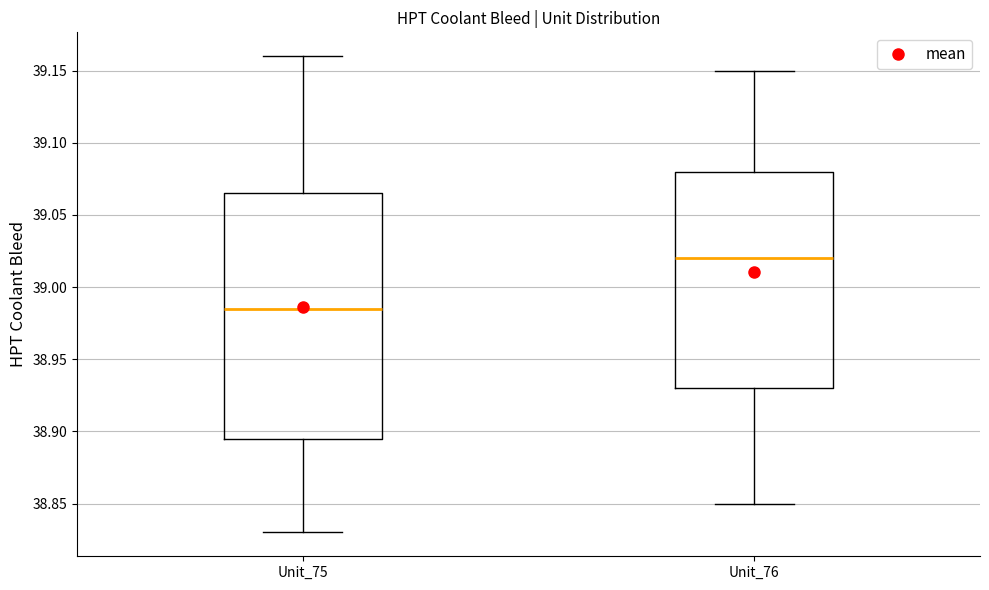

Comparing the boxes themselves (not the whiskers), which one is the tallest?

Unit_75